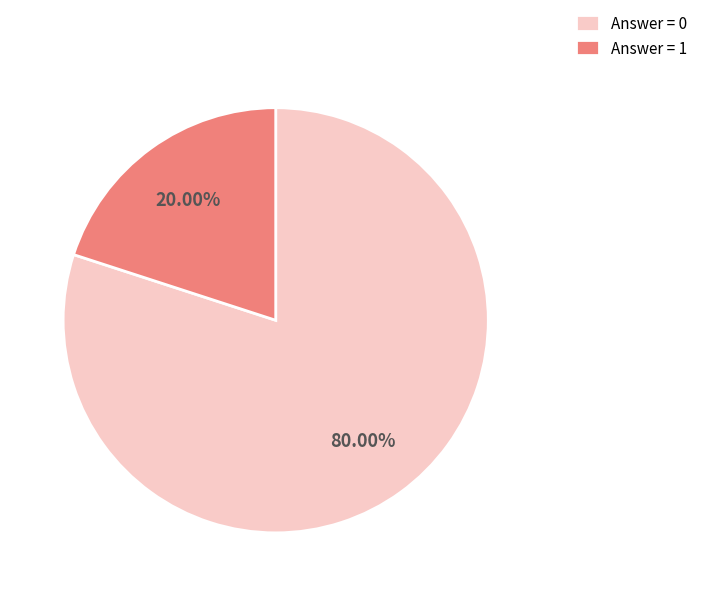

What is the ratio of the value at Answer = 0 to the value at Answer = 1?

4.0